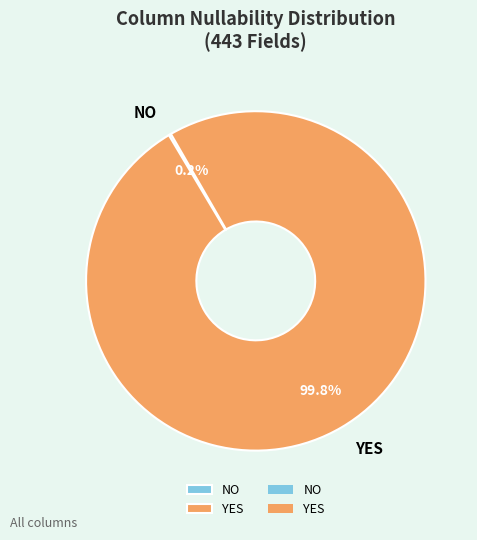

To the nearest percent, what percentage of the pie is YES?

100%